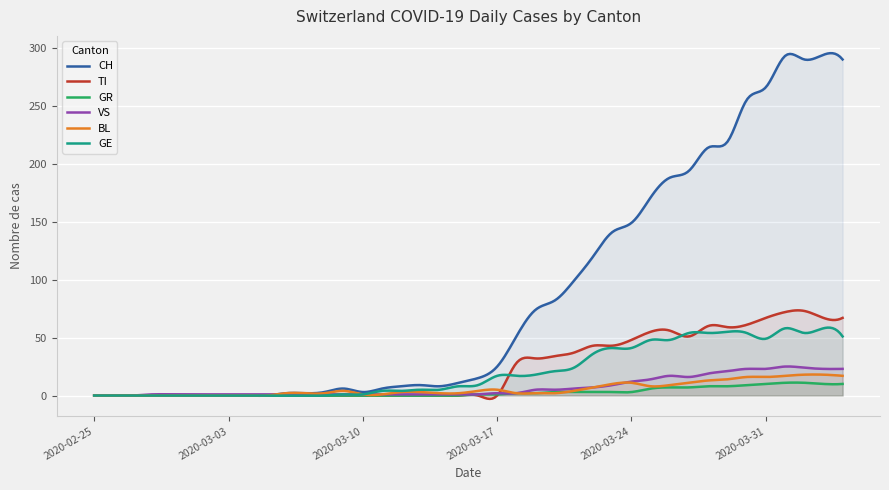

How many lines are shown in the chart?

6